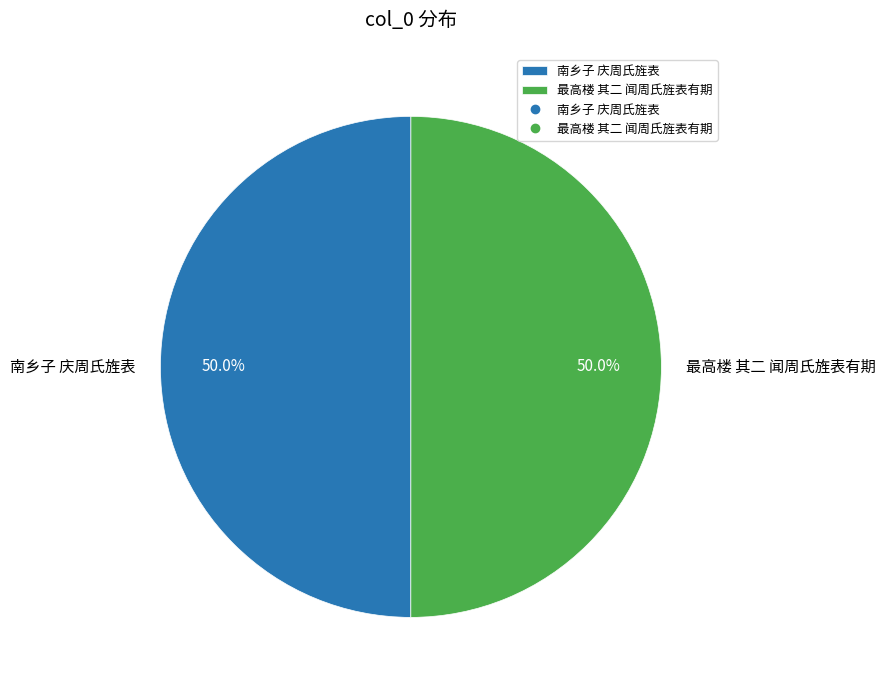

Approximately how many times larger is the value at 南乡子 庆周氏旌表 compared to 最高楼 其二 闻周氏旌表有期?

1.0